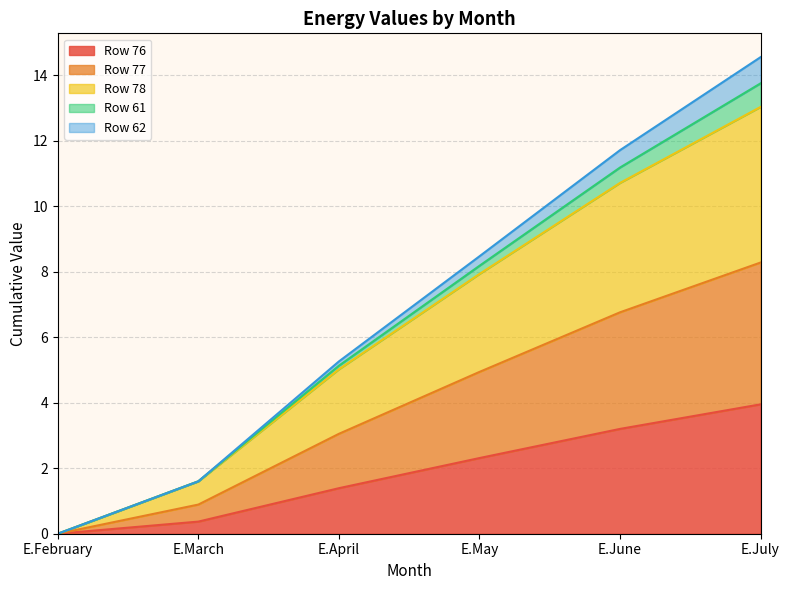

True or false: Row 78 and Row 76 intersect in this chart.

False